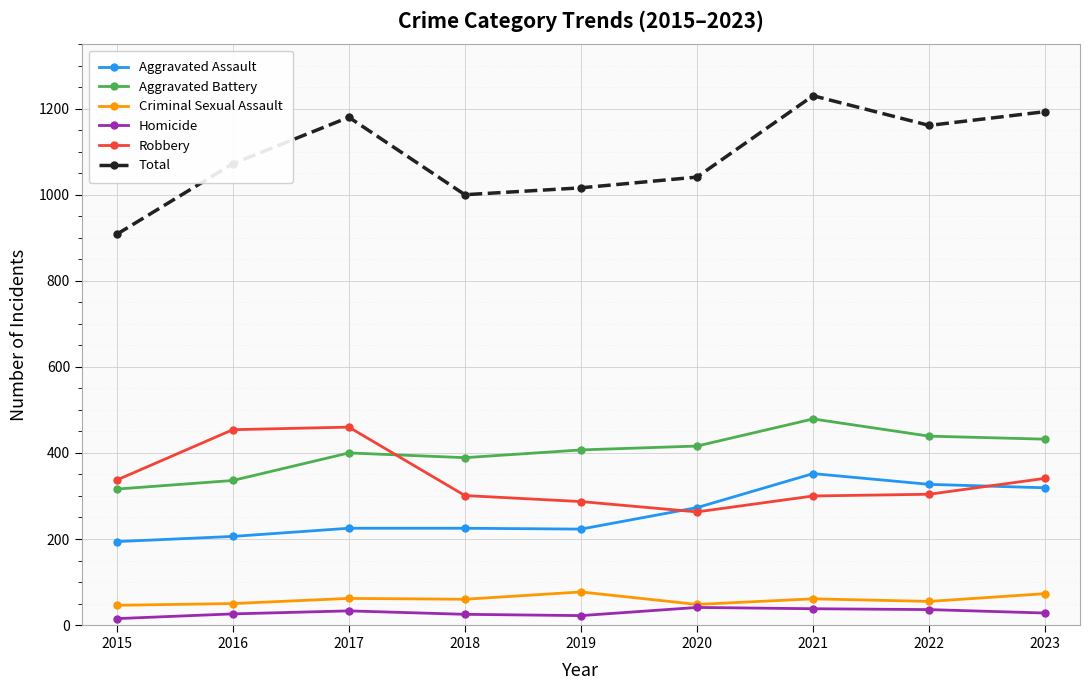

What is the approximate value of Aggravated Battery at 2018, to the nearest 50?

400